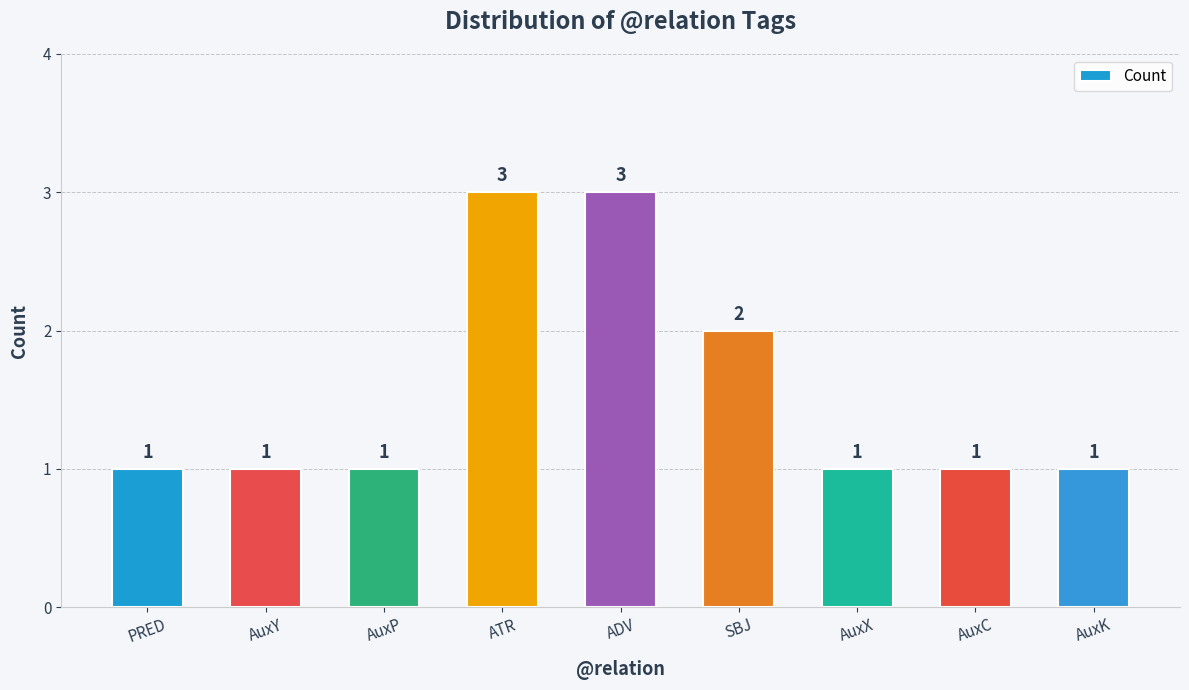

Which has a higher value, AuxP or ADV?

ADV